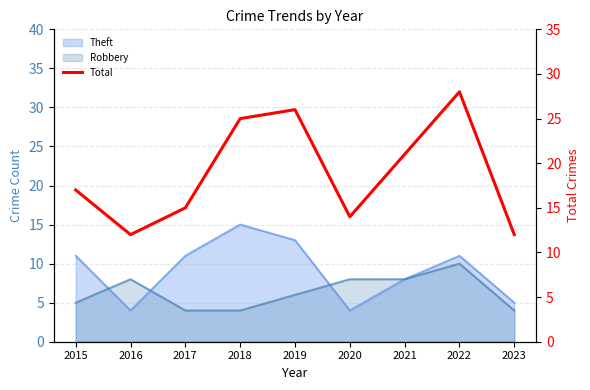

How many values are below 17?

4